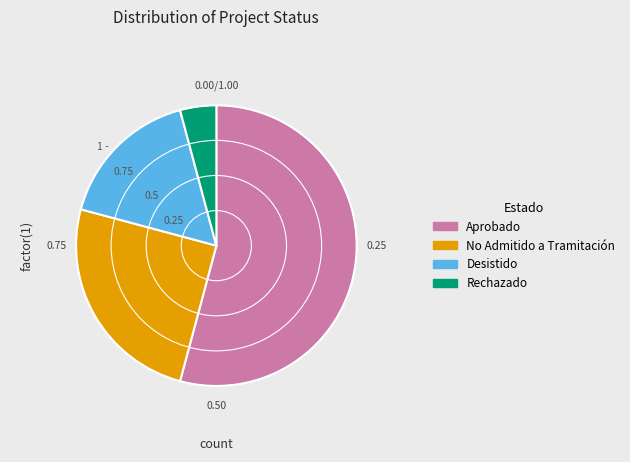

Is there a majority slice in this chart?

Yes